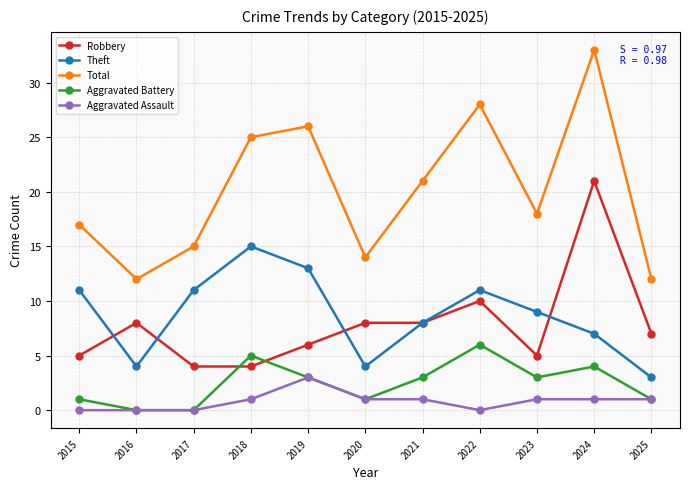

What is the difference between the second highest and minimum values in the Total series?

16